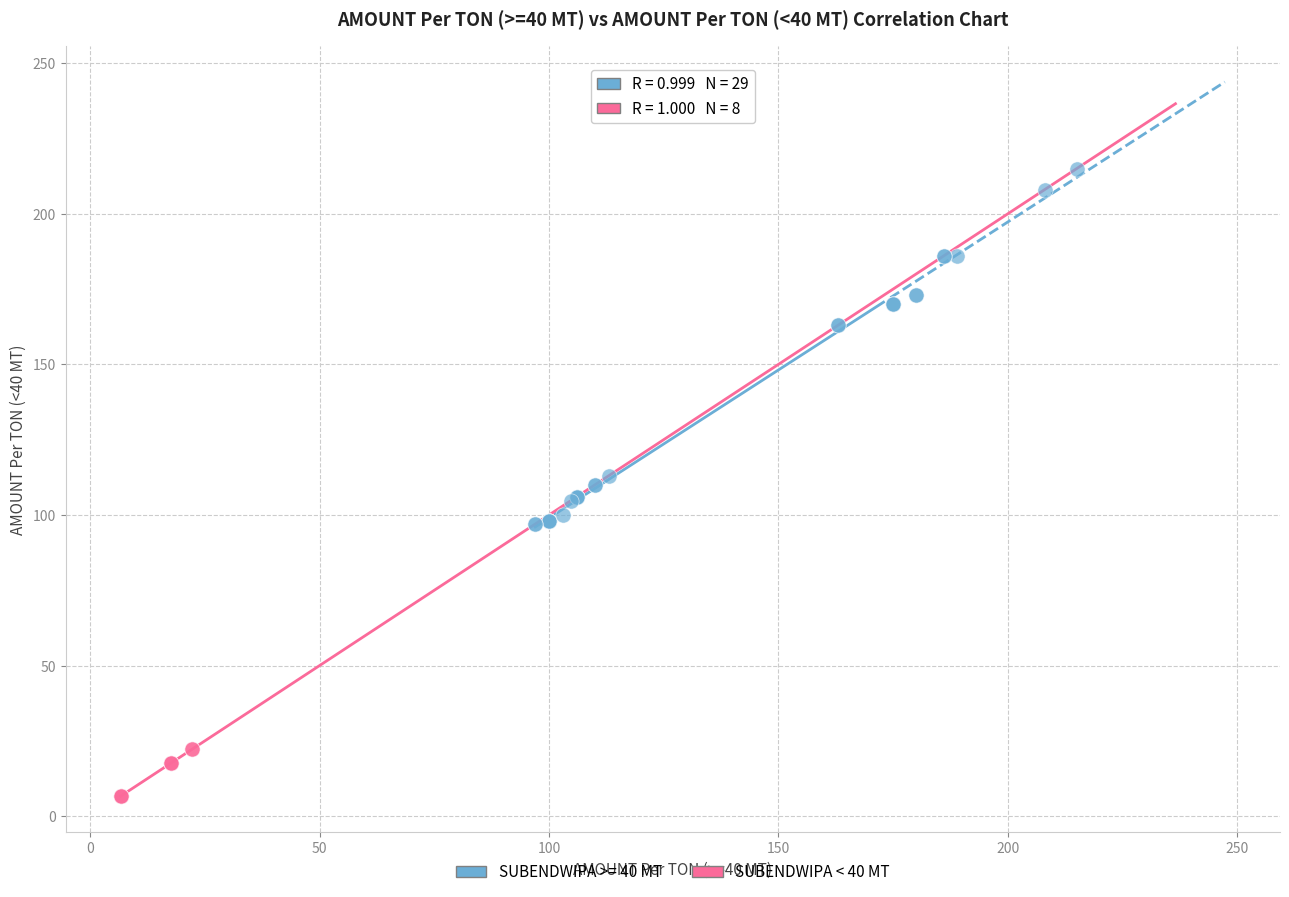

Which series has the widest spread of Y values?

SUBENDWIPA >= 40 MT